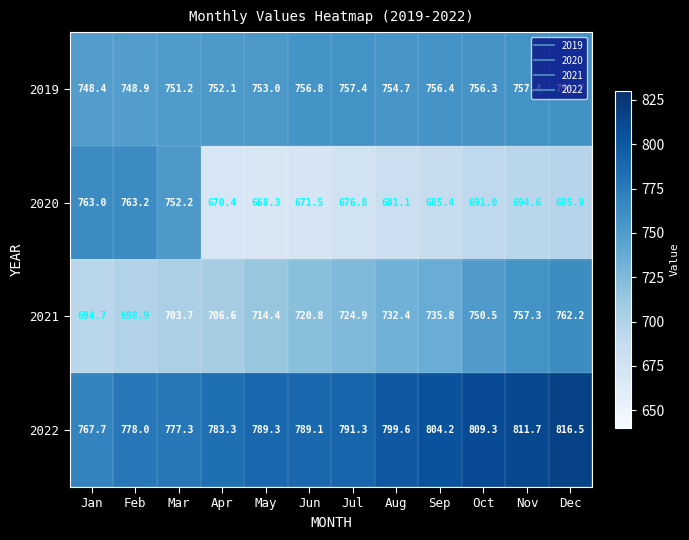

Which series has the largest range (max minus min)?

2020